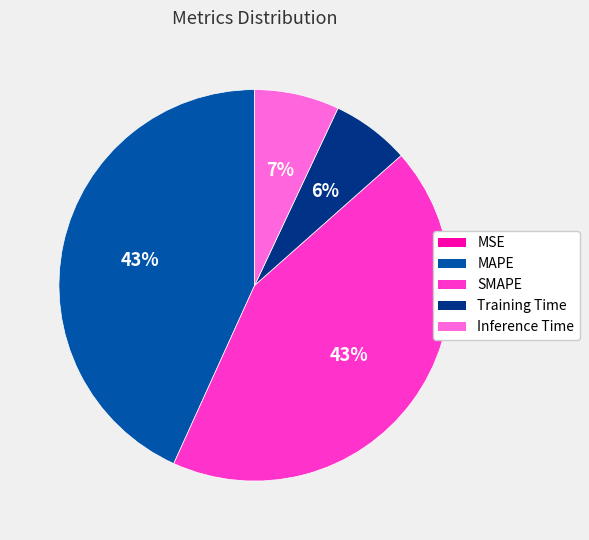

Between Training Time and SMAPE, which is larger?

SMAPE